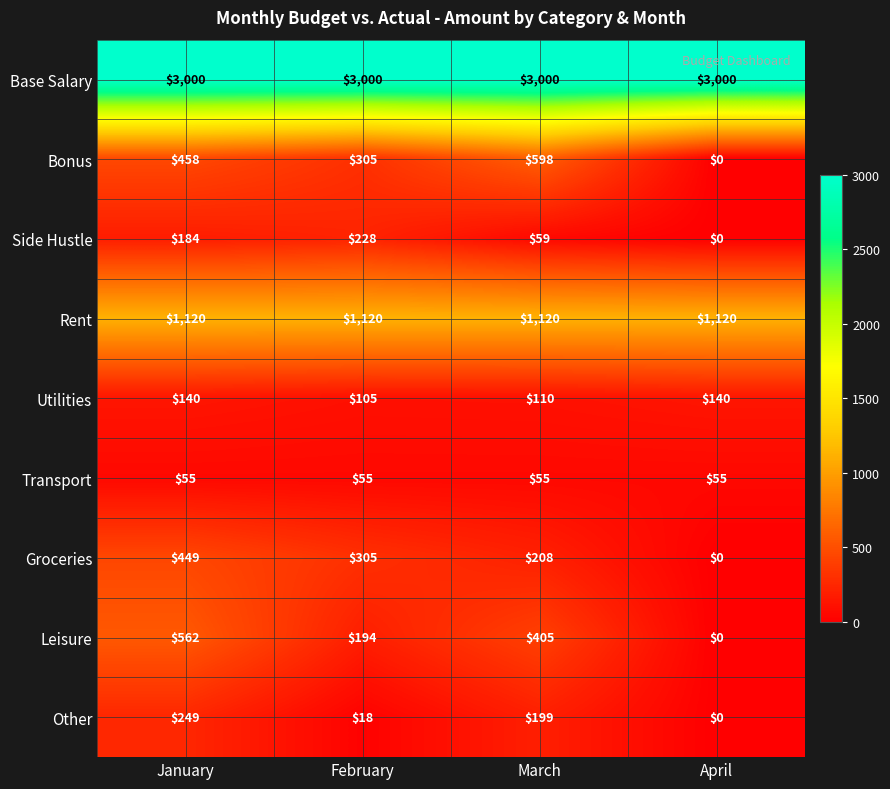

At March, list the series in order from smallest to largest.

Transport, Side Hustle, Utilities, Other, Groceries, Leisure, Bonus, Rent, Base Salary